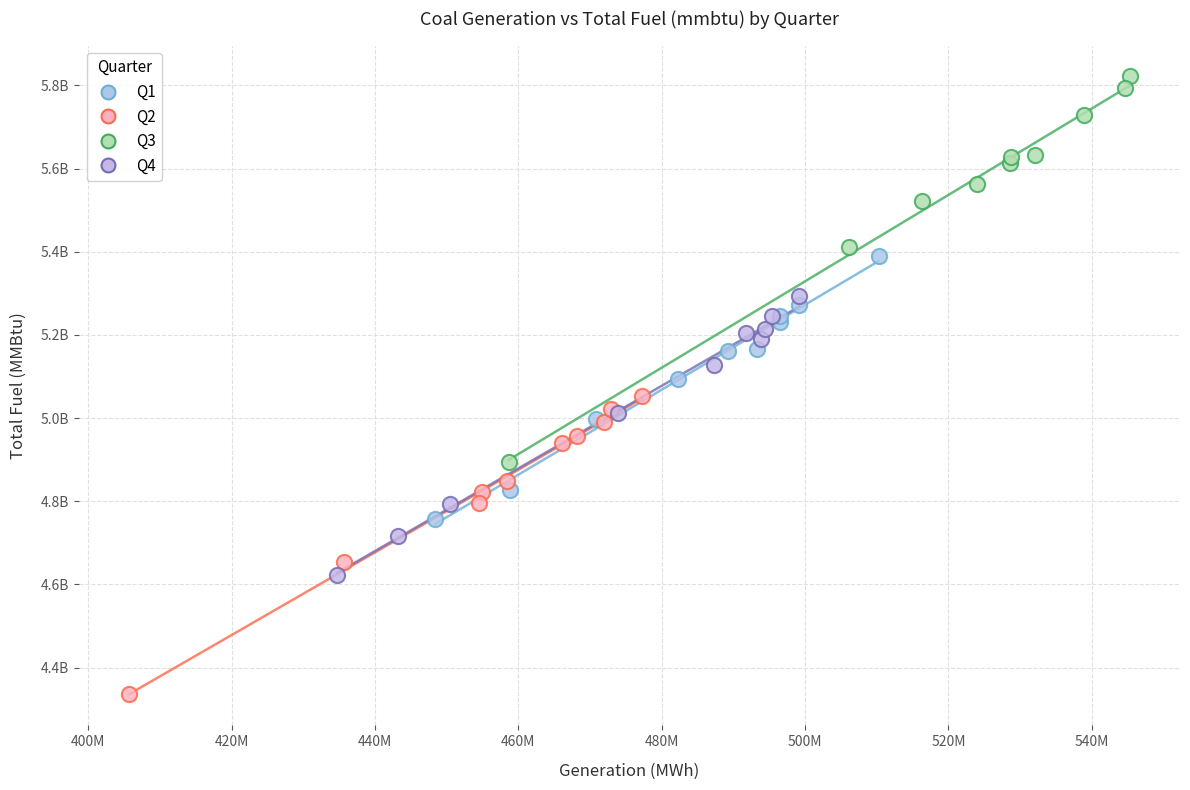

What are all the series names shown in the legend?

Q1, Q2, Q3, Q4